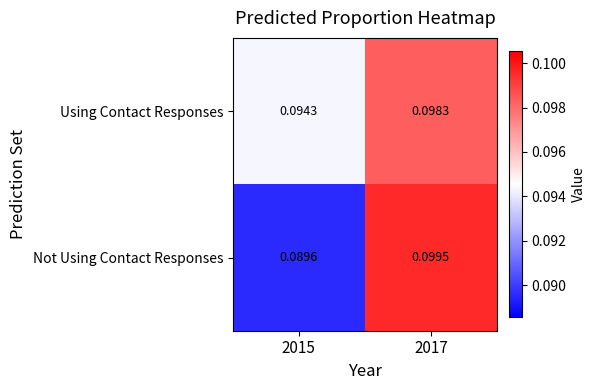

Which series has the largest total across all categories?

Using Contact Responses